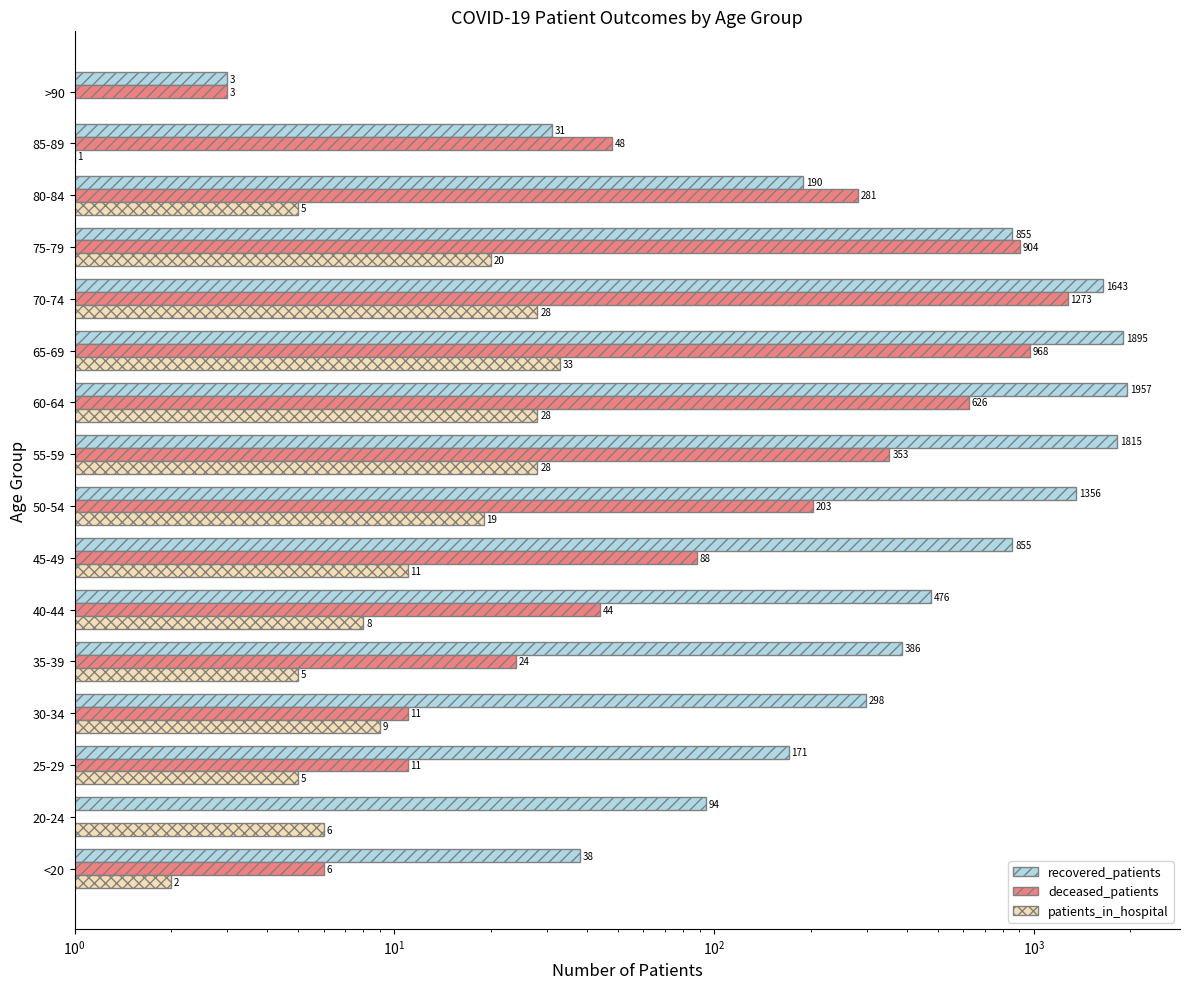

What are all the series names shown in the legend?

recovered_patients, deceased_patients, patients_in_hospital